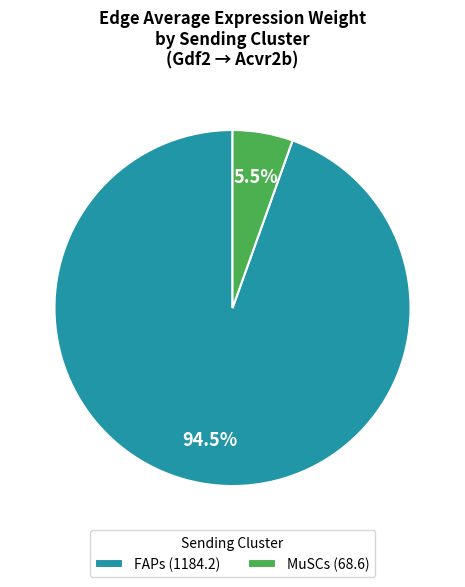

Does any single category account for the majority?

Yes